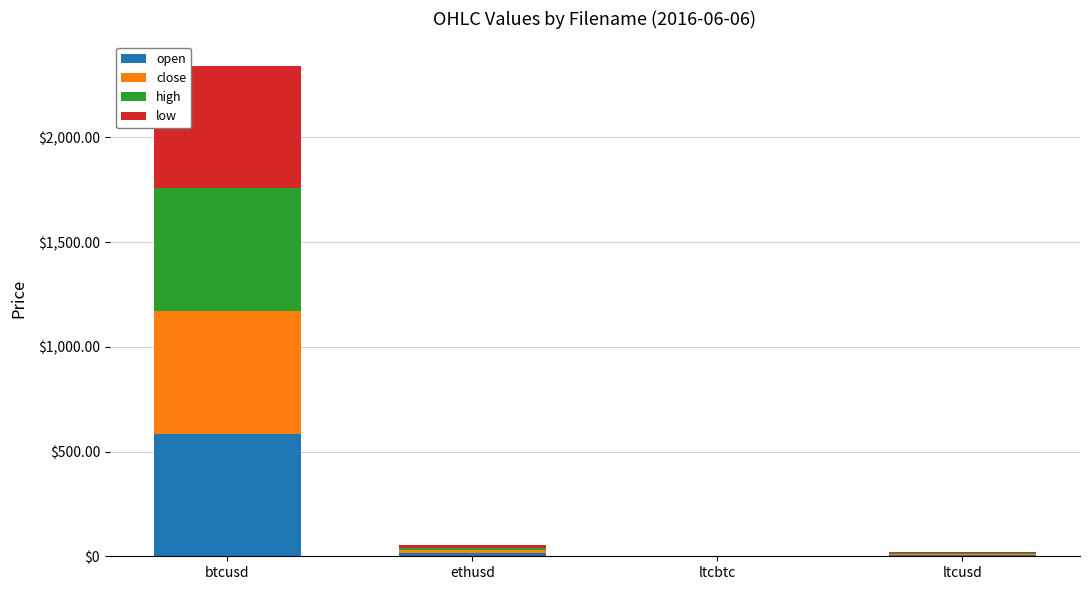

At which category is the sum across all series the highest?

btcusd